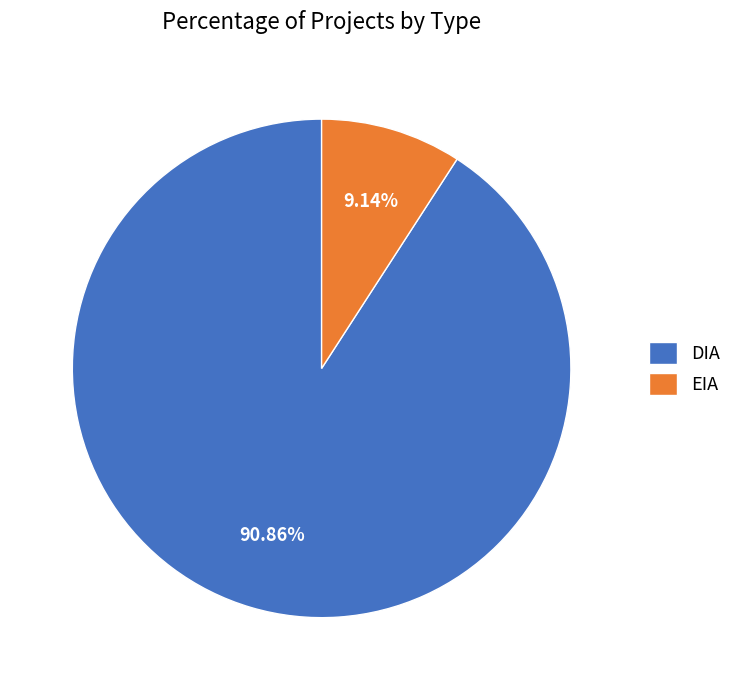

To the nearest percent, what portion does DIA represent?

91%